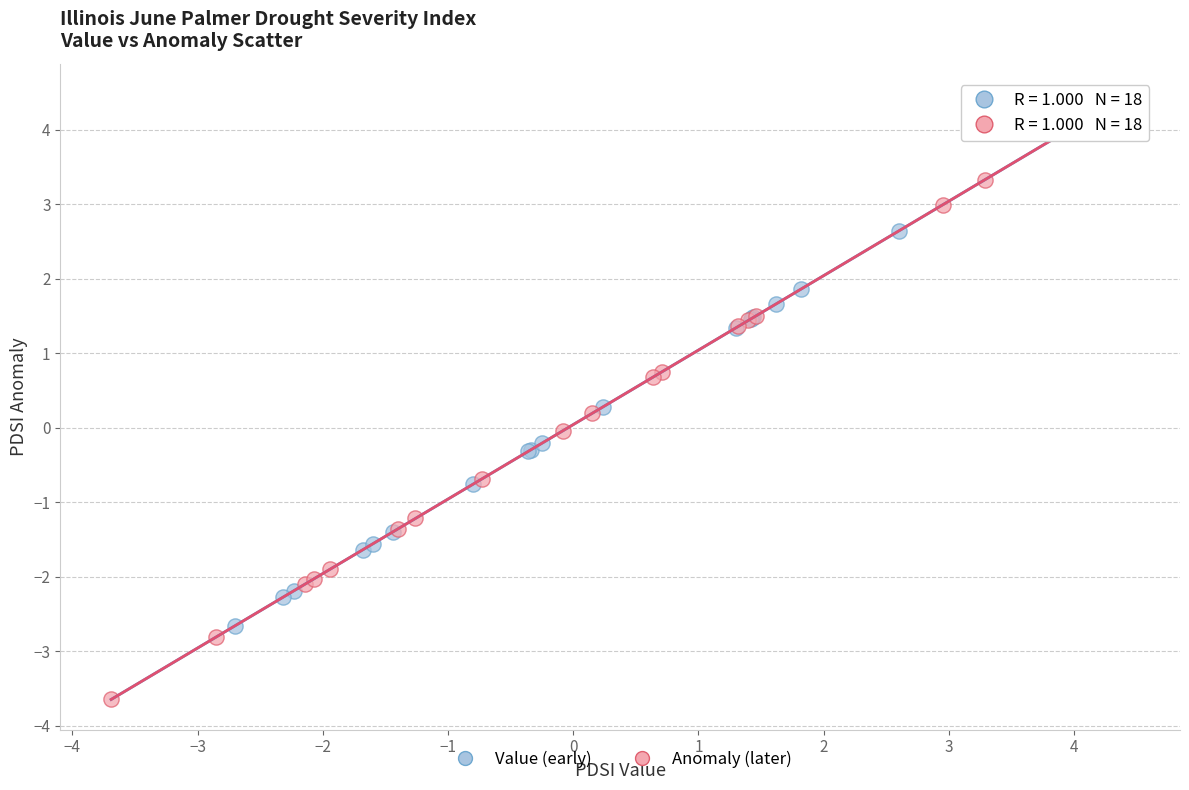

Which series contains the highest Y value?

Anomaly (later)